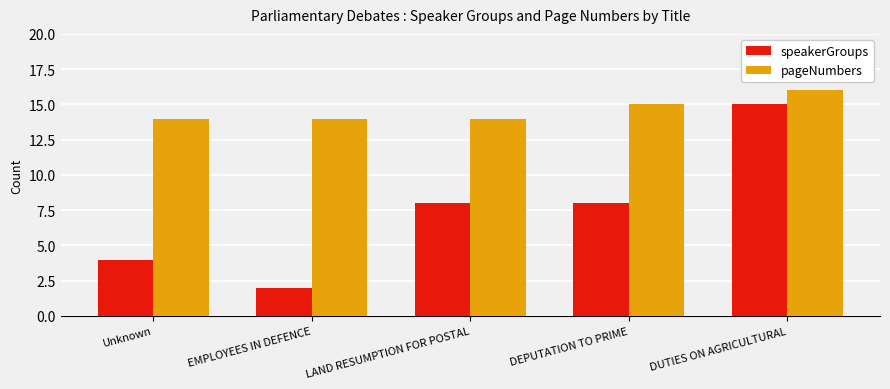

Which series has the largest range (max minus min)?

speakerGroups